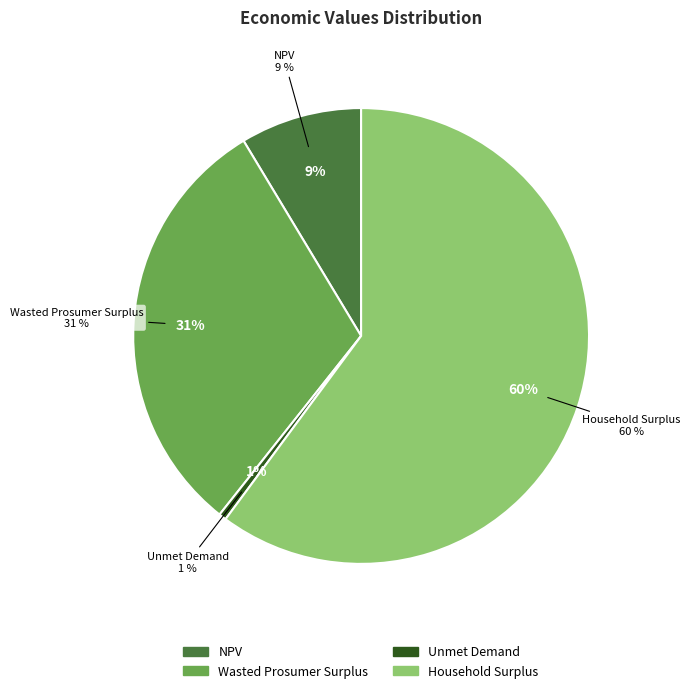

Do Household Surplus and Unmet Demand together represent more than half of the pie?

Yes